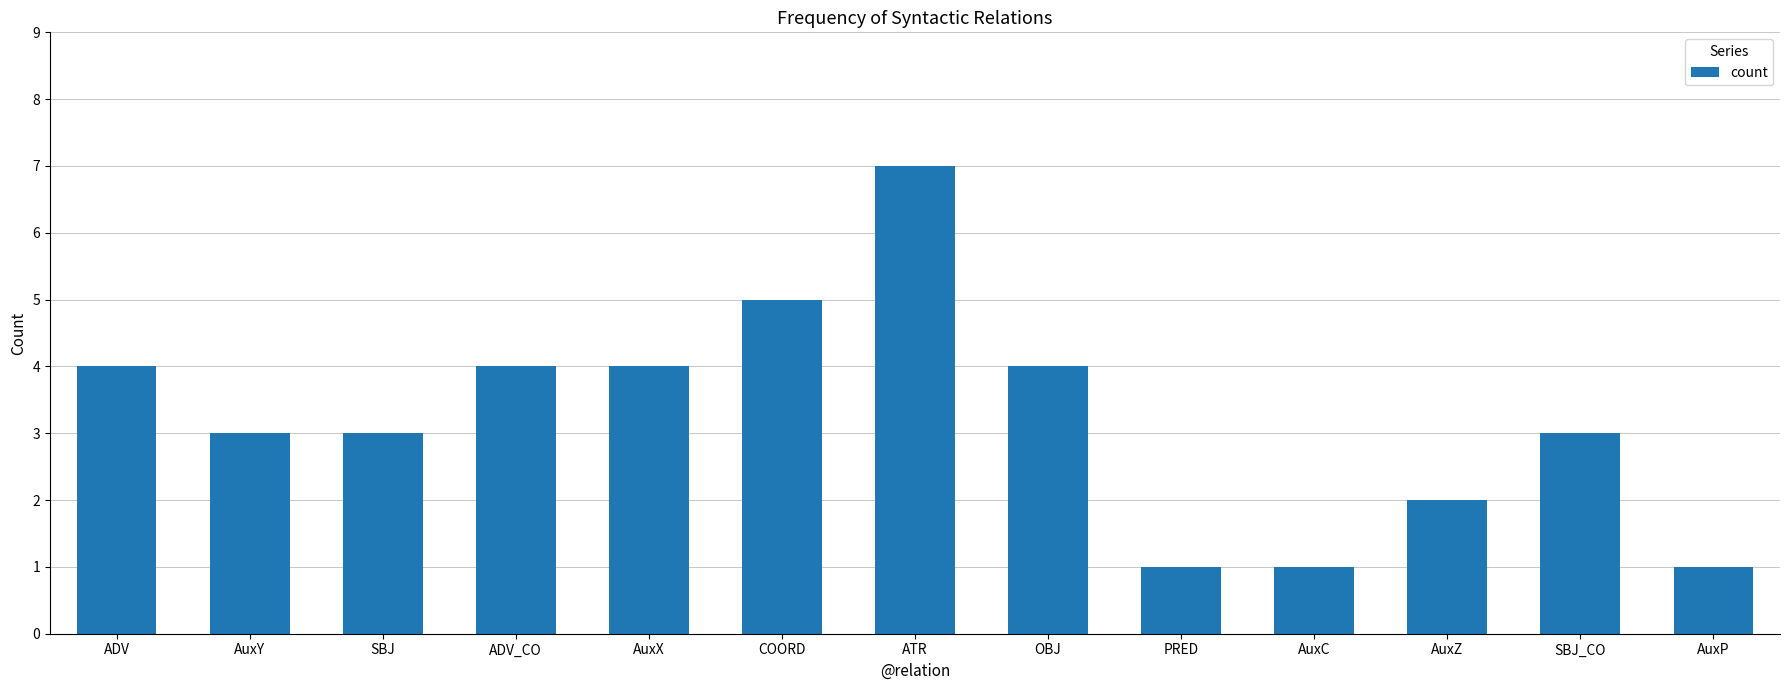

What is the difference between the maximum and second lowest values?

6